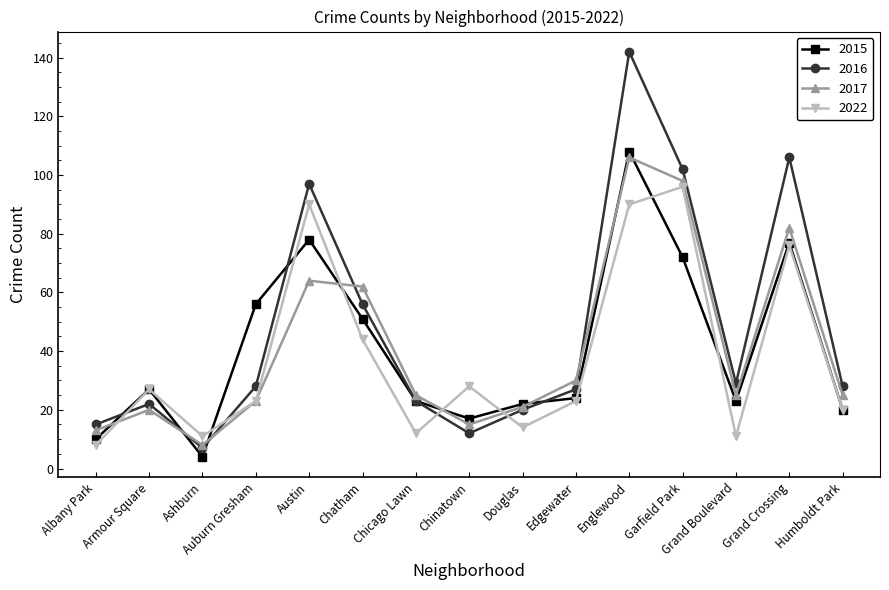

How many distinct data groups are displayed?

4